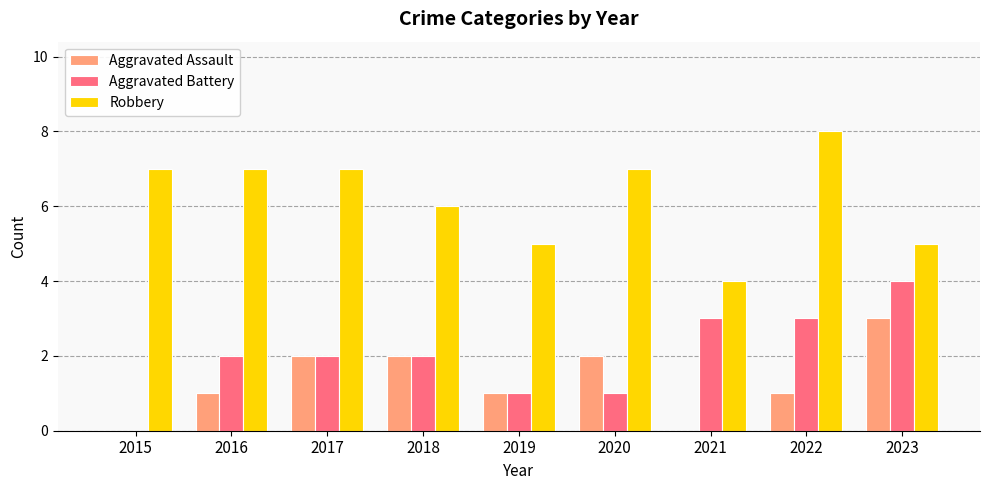

What is the greatest value displayed?

8